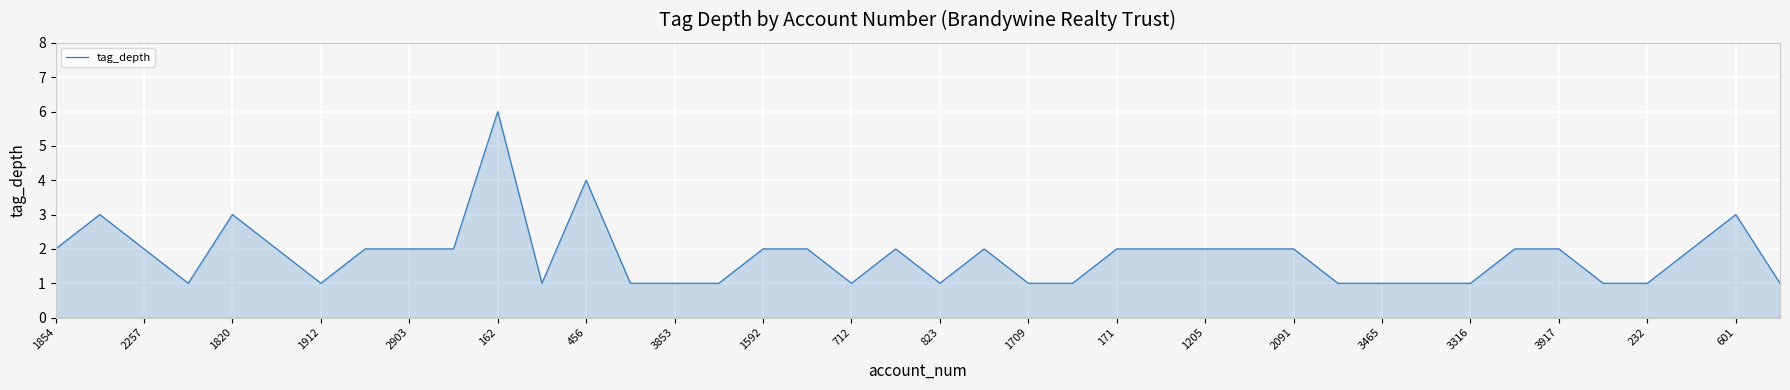

What is the greatest value displayed?

6